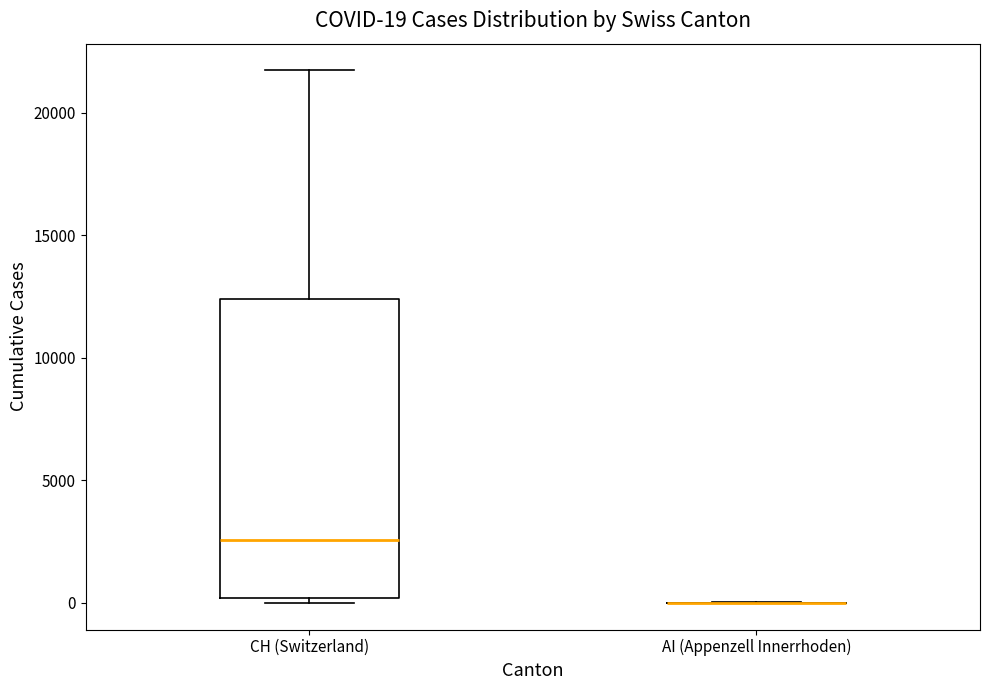

Comparing the boxes themselves (not the whiskers), which one is the tallest?

CH (Switzerland)